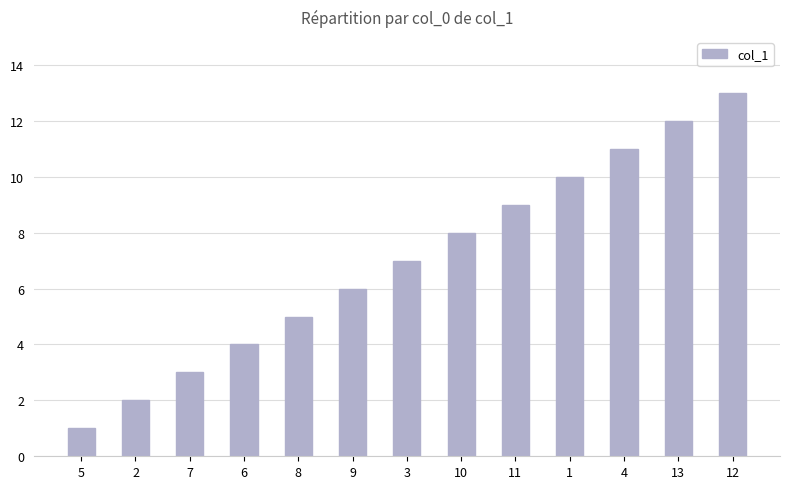

The chart shows a value of 4 at 6. True or false?

True